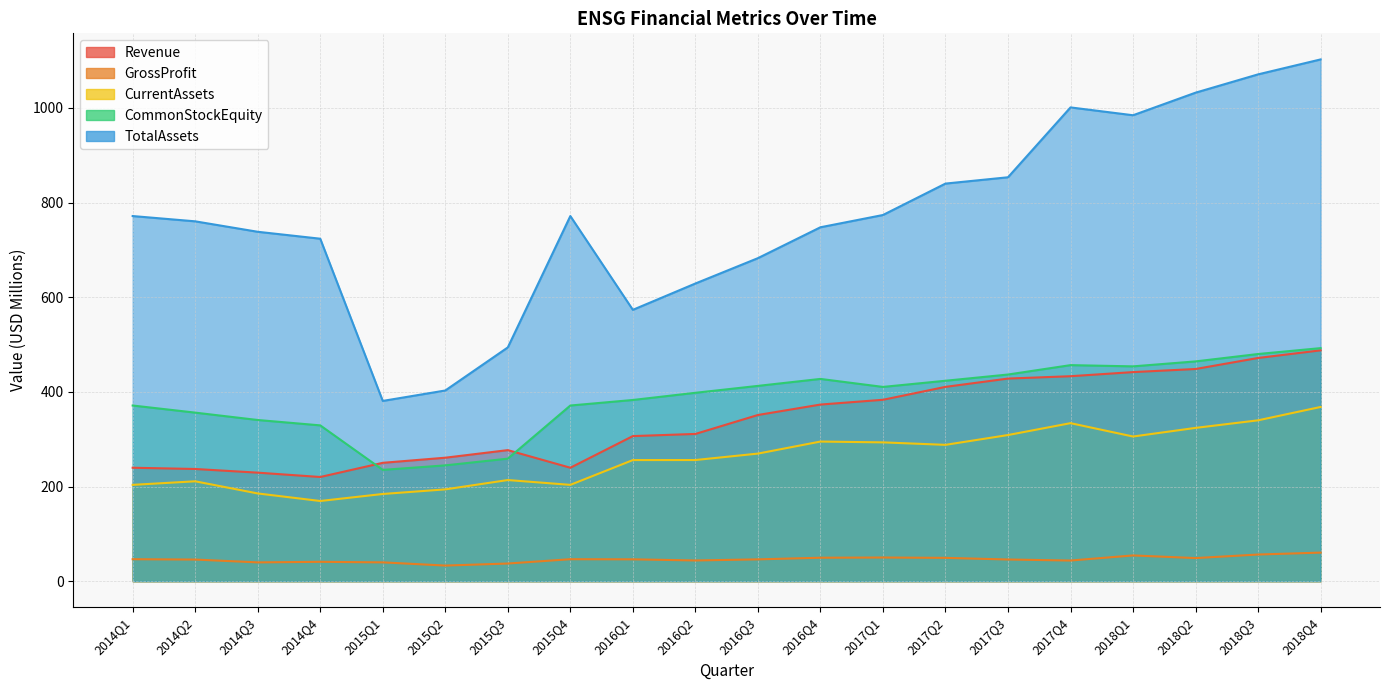

Where does the CurrentAssets series first go above 269?

2016Q3